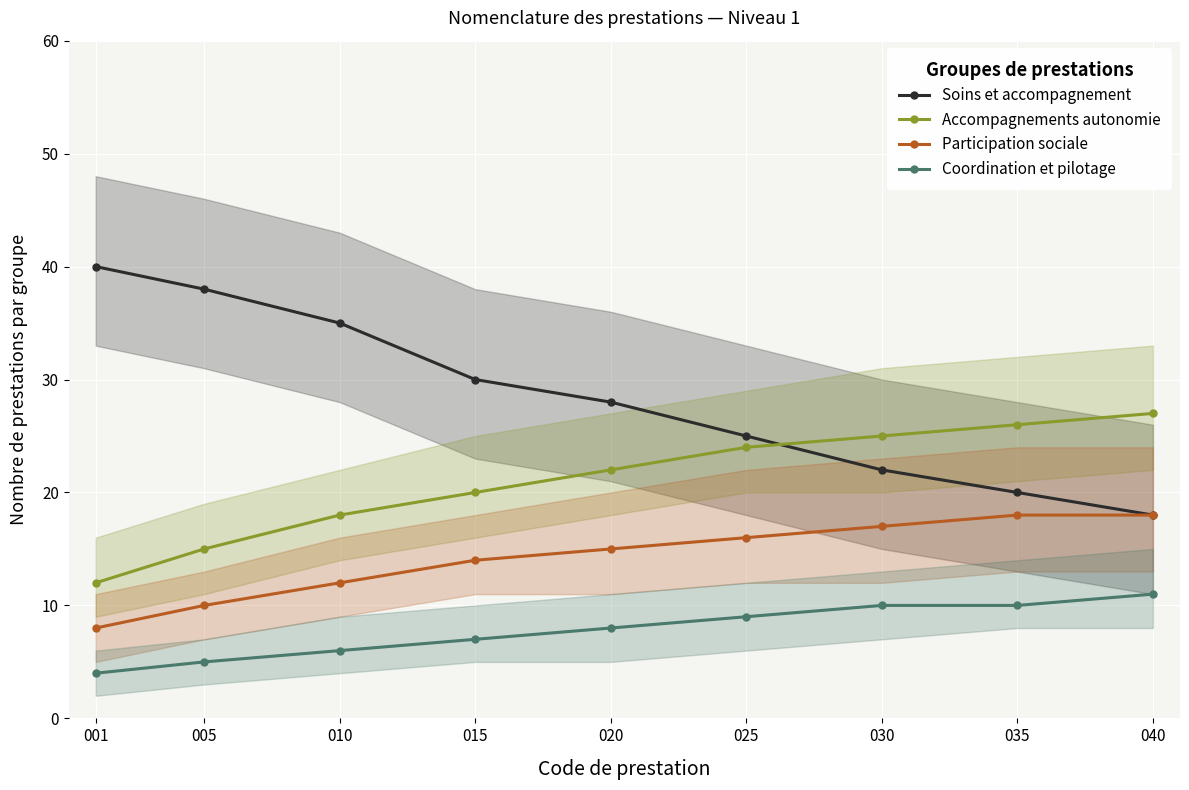

At which category does the chart reach its minimum across all series?

001